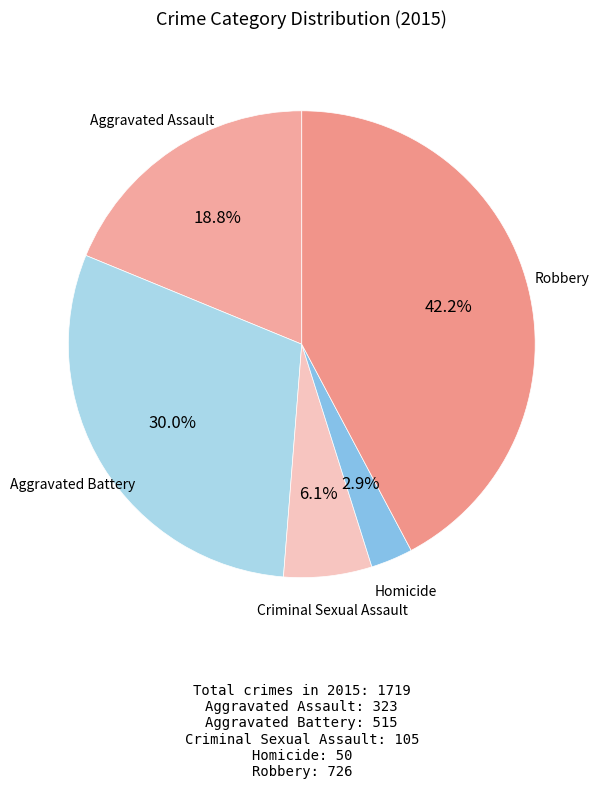

What is the largest slice in the pie chart?

Robbery